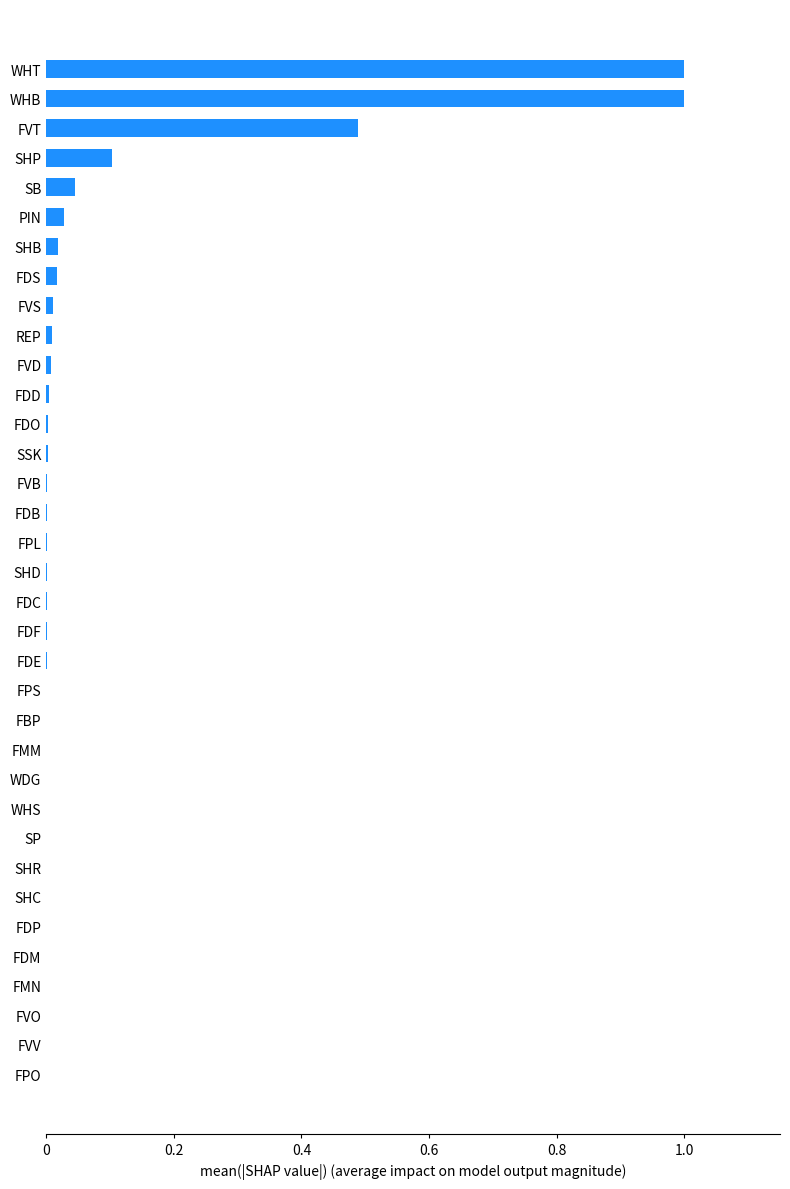

What is the maximum value shown in the chart?

1.0